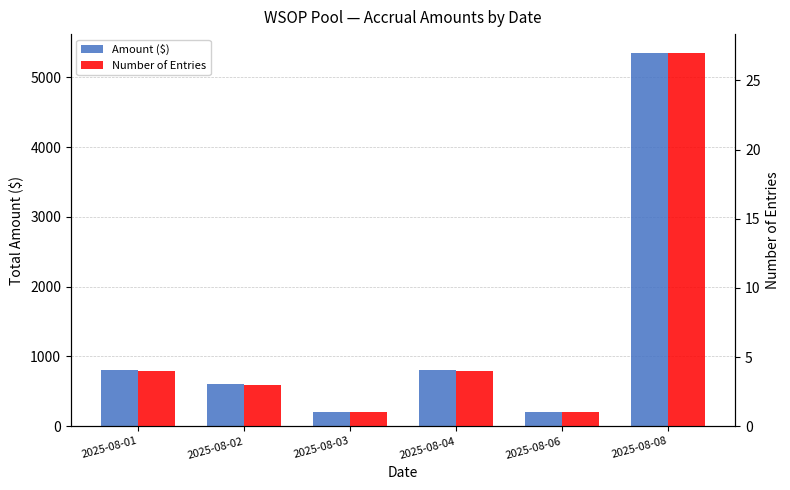

At how many categories does at least one series exceed 2981?

1